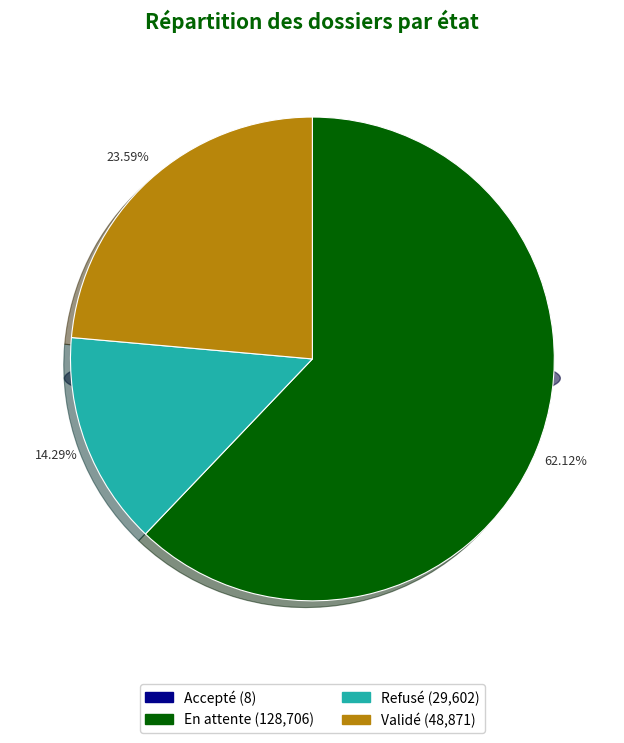

Is the sum of En attente and Validé greater than half?

Yes